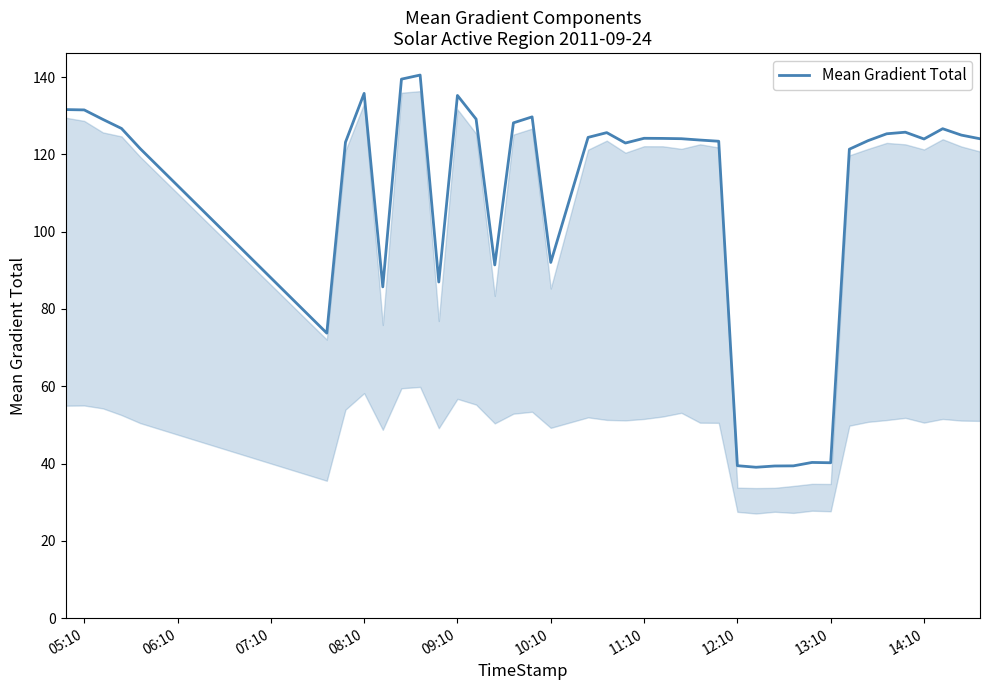

What is the difference between the maximum and minimum values?

101.5